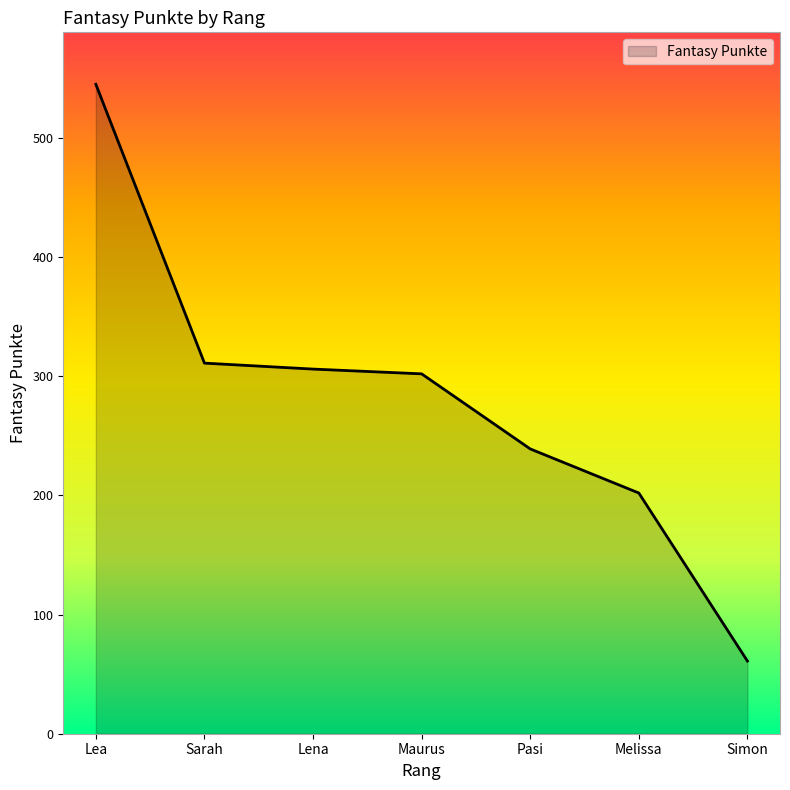

The chart shows a value of 306 at Lena. True or false?

True